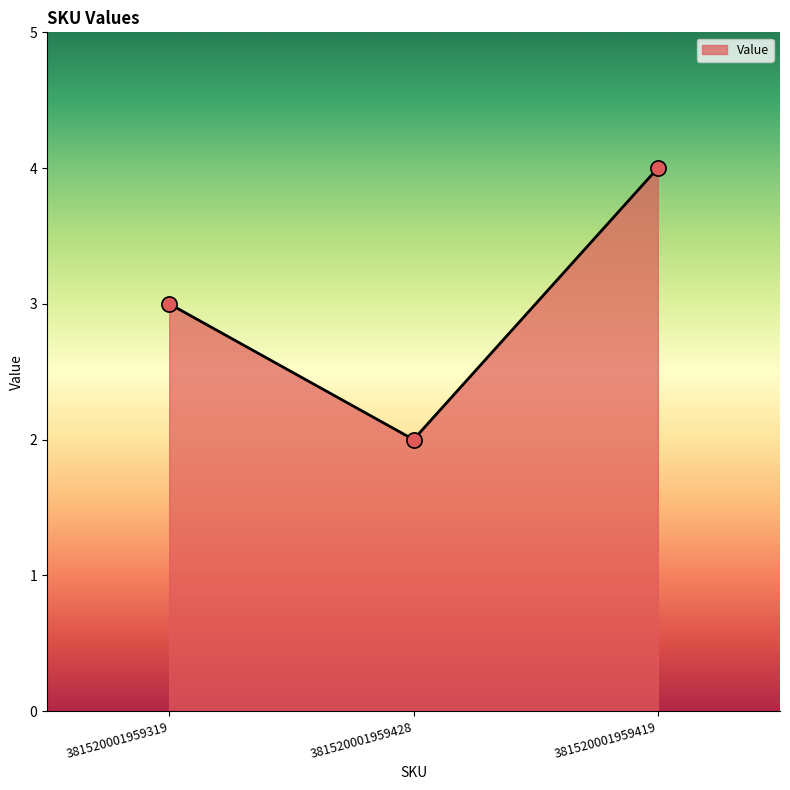

What is the change in value from 381520001959428 to 381520001959419?

+2